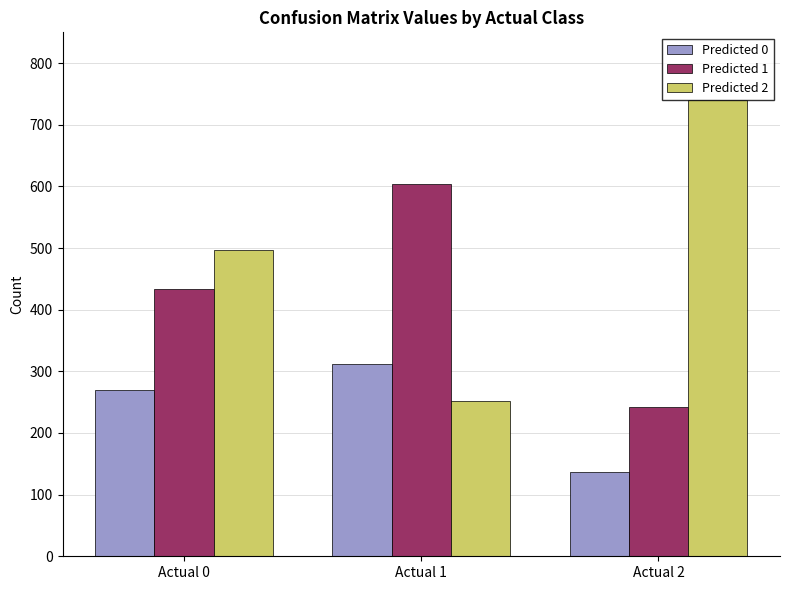

True or false: Predicted 2 has a value of 252 at Actual 1.

True